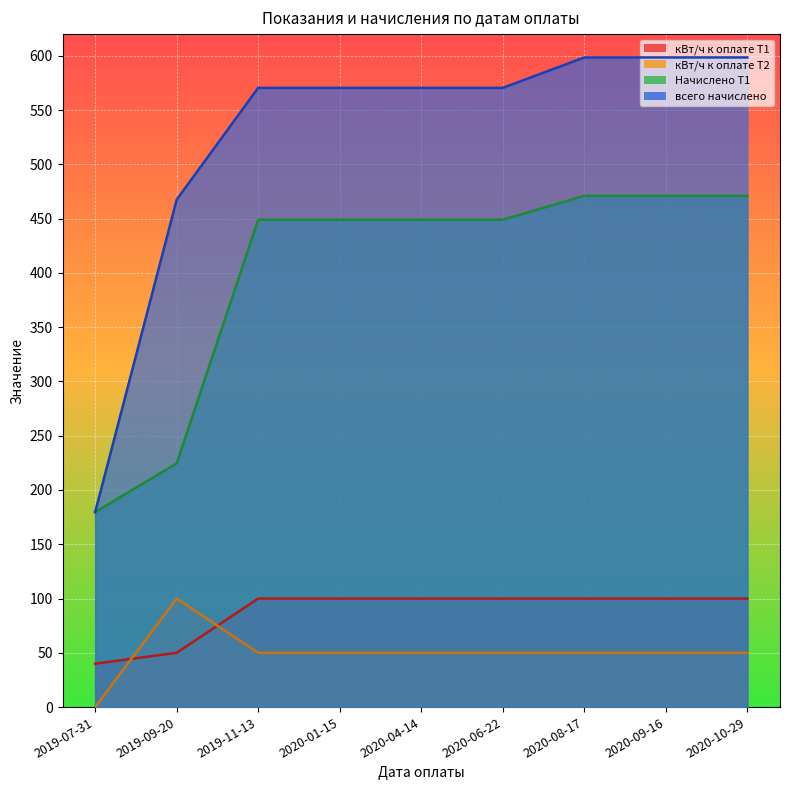

What is the difference between the всего начислено values at 2020-08-17 and 2020-04-14?

28.0